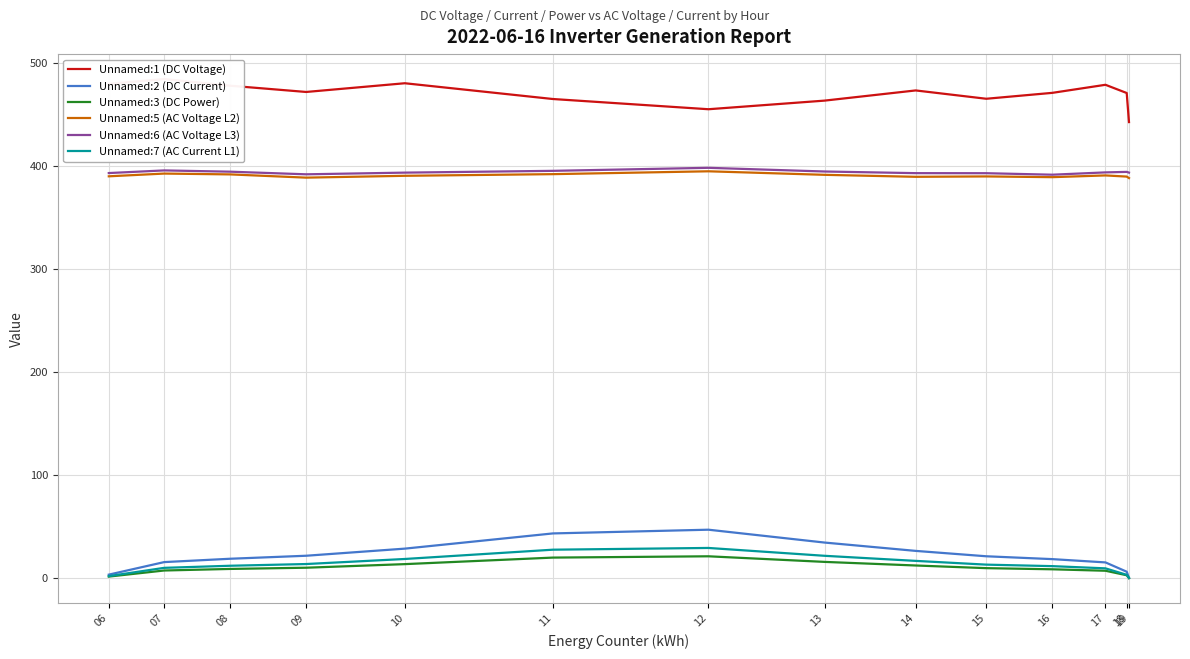

True or false: Unnamed:1 (DC Voltage) has more than 1 interior local peaks.

True